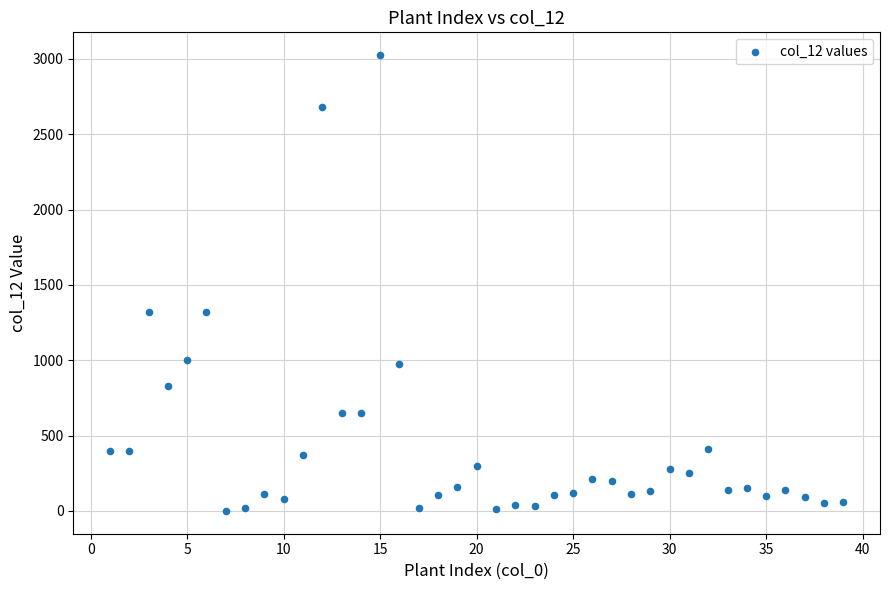

What is the range of Y values (max minus min)?

3025.2